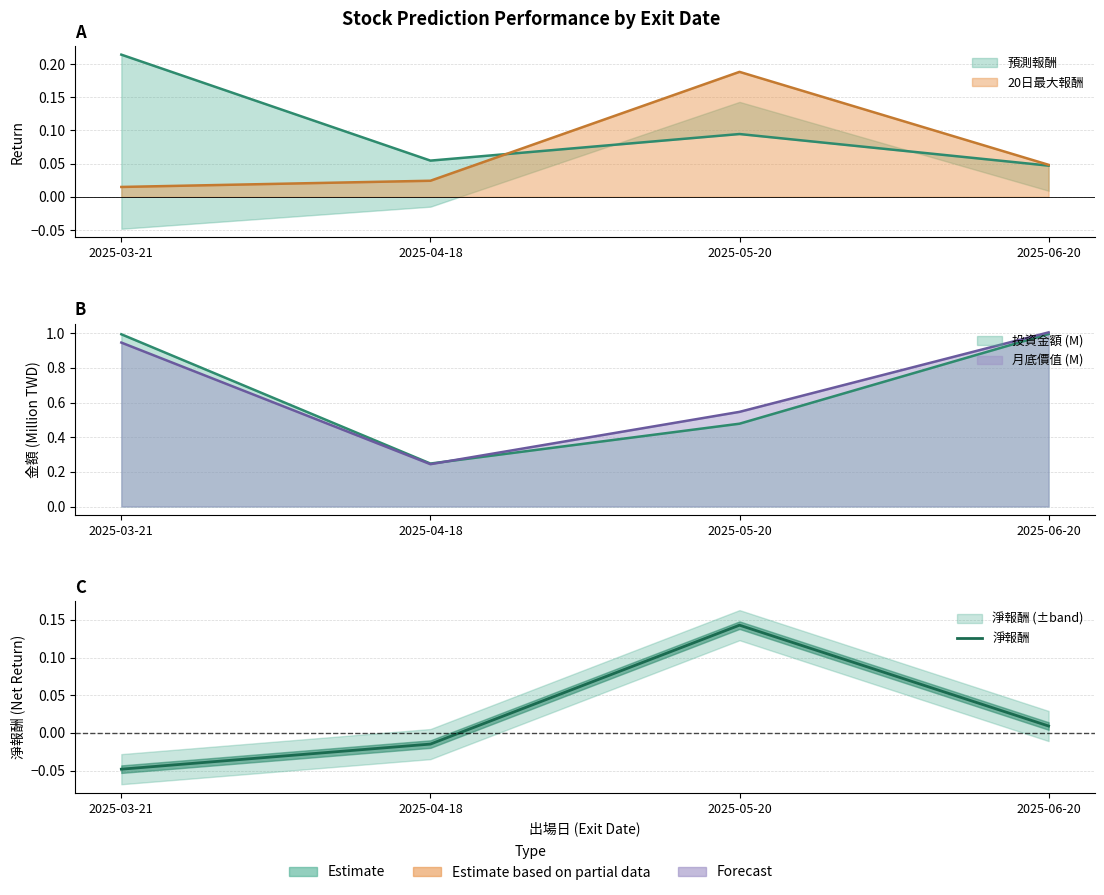

What position from the left is 2025-06-20?

4